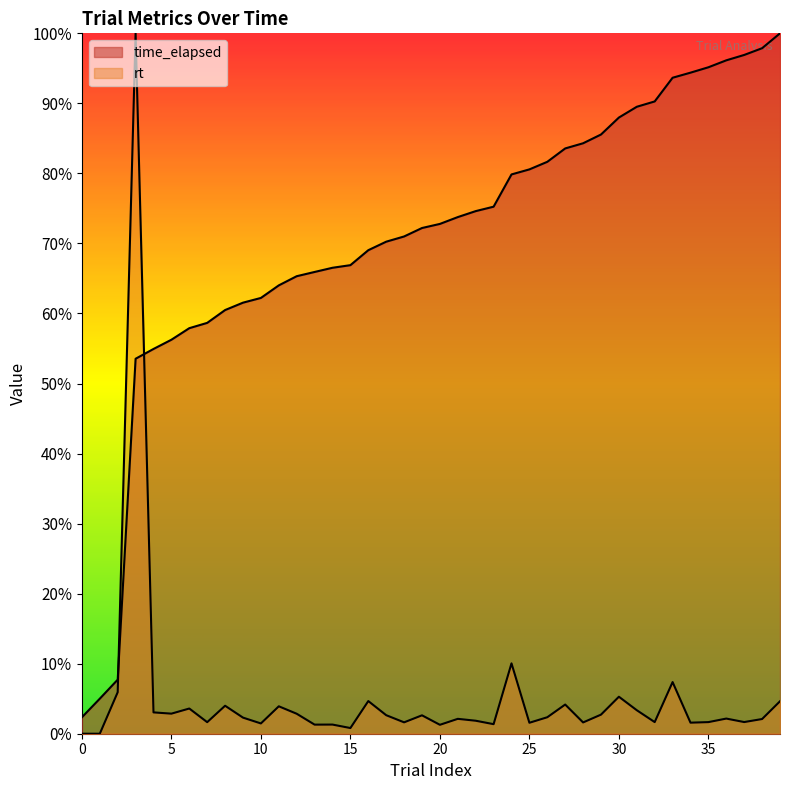

Reading left to right, what are all the values shown in this chart?

time_elapsed: 2.3	5.0	7.7	53.5	54.9	56.3	57.9	58.7	60.5	61.5	62.2	64.0	65.3	65.9	66.5	66.9	69.0	70.3	71.0	72.2	72.8	73.8	74.6	75.2	79.9	80.6	81.7	83.6	84.3	85.6	88.0	89.5	90.3	93.7	94.4	95.2	96.1	96.9	97.9	100.0
rt: 0.0	0.0	5.9	100.0	3.0	2.9	3.6	1.6	4.0	2.3	1.5	3.9	2.9	1.3	1.3	0.8	4.7	2.6	1.6	2.6	1.3	2.1	1.9	1.4	10.0	1.6	2.4	4.2	1.6	2.7	5.3	3.4	1.7	7.4	1.6	1.7	2.2	1.7	2.1	4.6